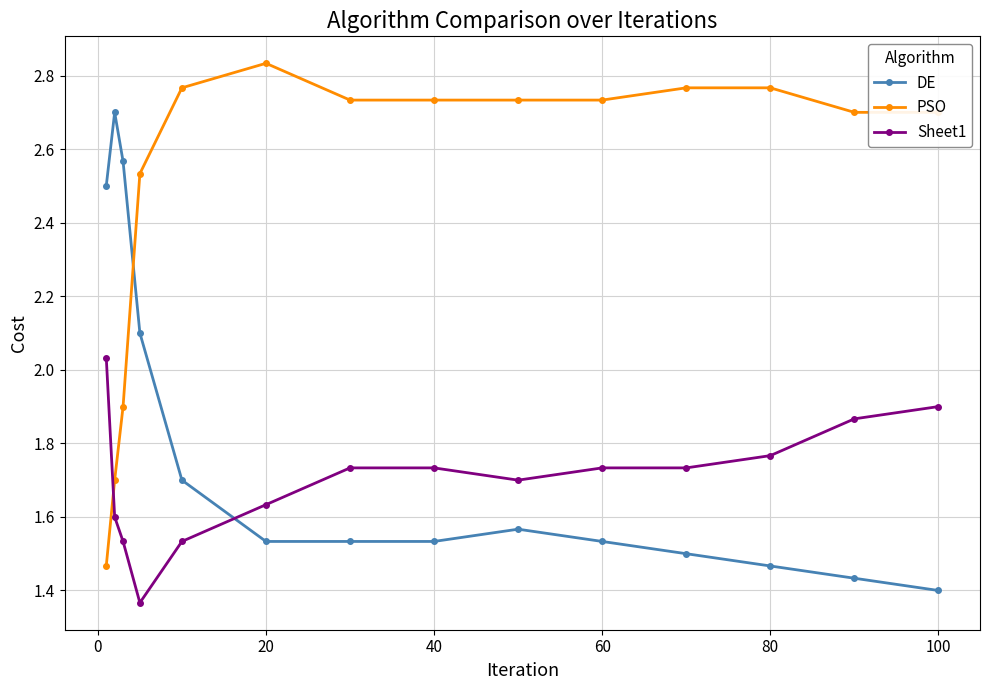

What are all the series names shown in the legend?

DE, PSO, Sheet1